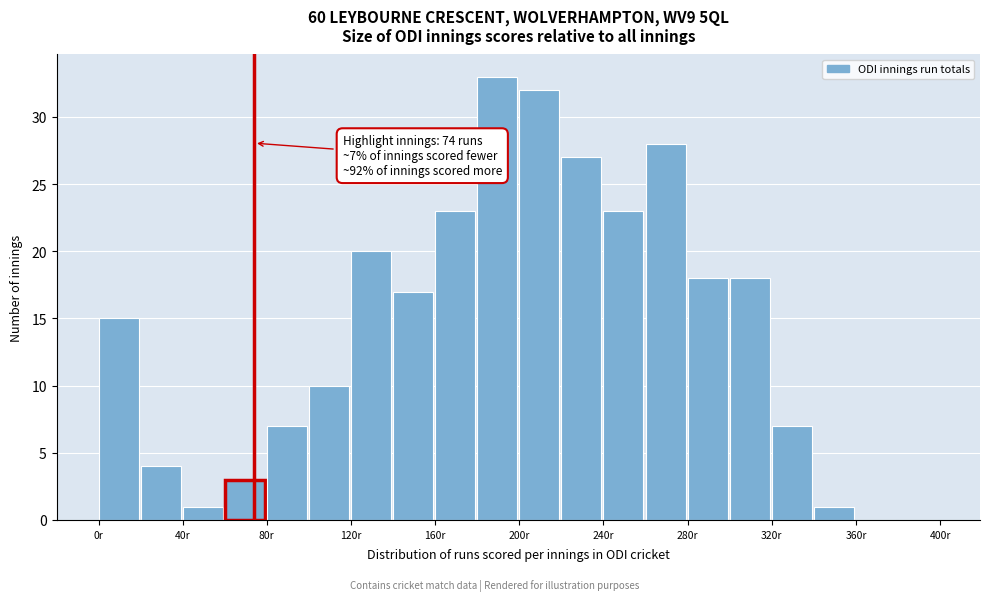

Over which range of the x-axis is the bar tallest?

180 to 200